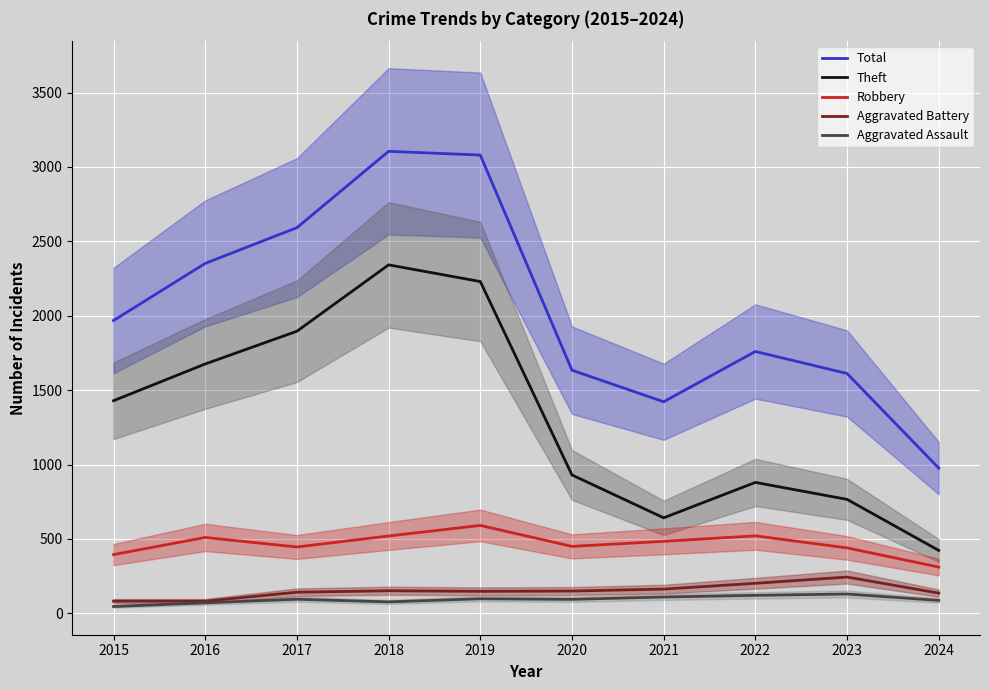

Does the chart display data point markers on the line(s)?

No